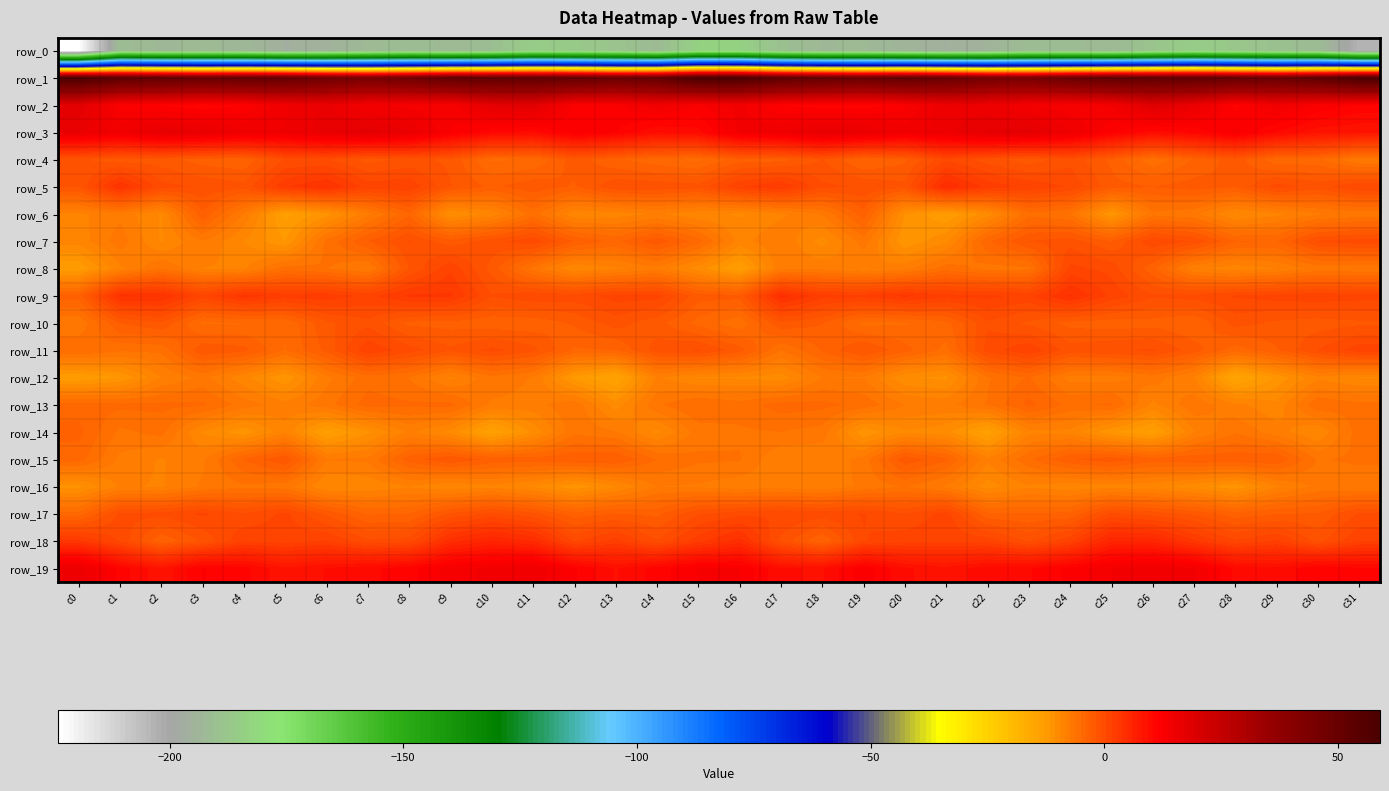

Which series has the largest total across all categories?

row_1